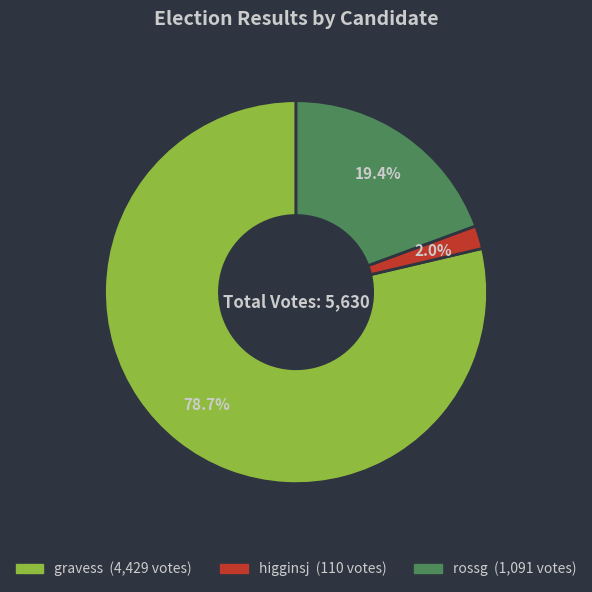

What is the largest slice in the pie chart?

gravess